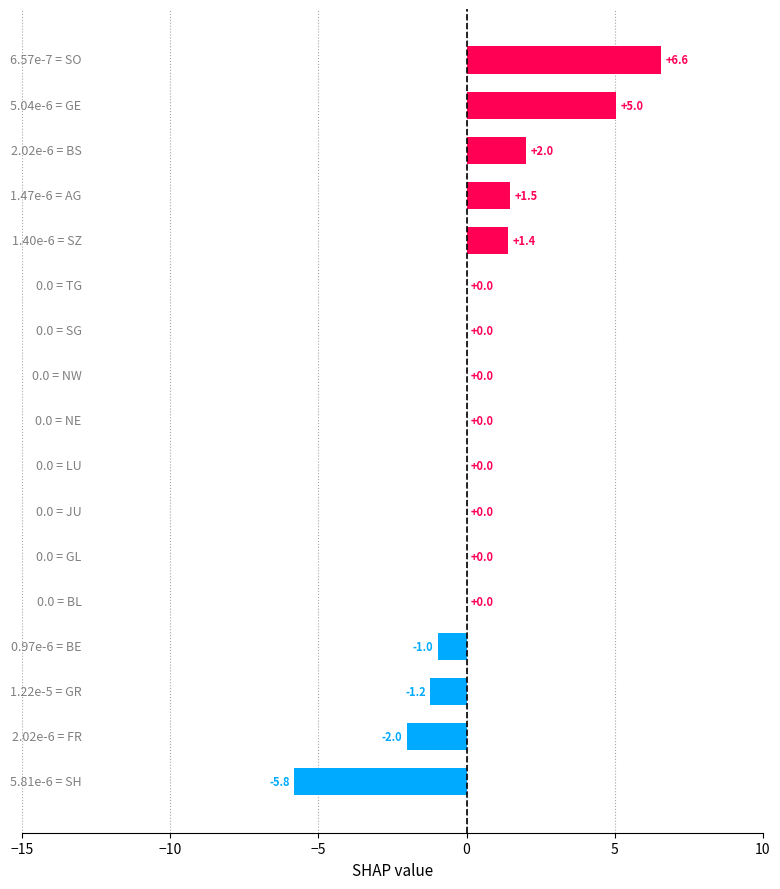

What is the greatest value displayed?

6.6